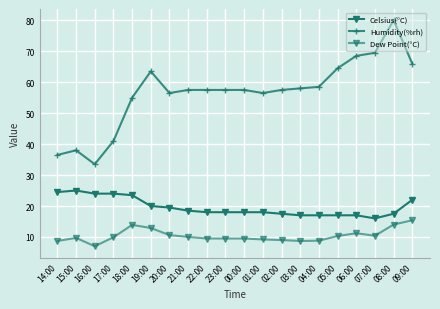

How many lines are shown in the chart?

3